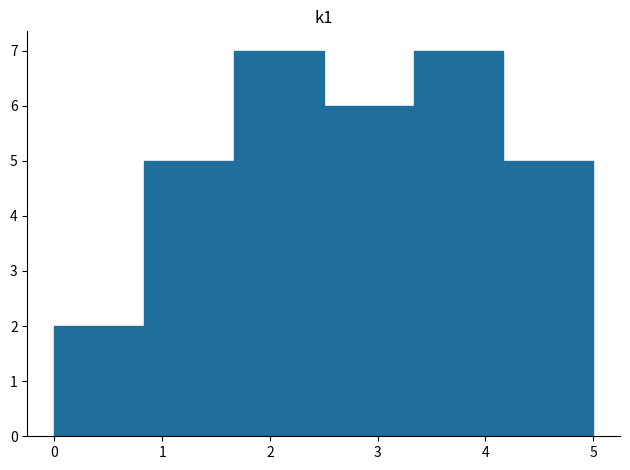

Reading left to right, list every bar in this chart as the range it spans on the x-axis followed by its height. Neither the bar edges nor the heights are printed on the chart, so give them approximately, as read against the axes.

0.0 to 0.8: 2
0.8 to 1.7: 5
1.7 to 2.5: 7
2.5 to 3.3: 6
3.3 to 4.2: 7
4.2 to 5.0: 5